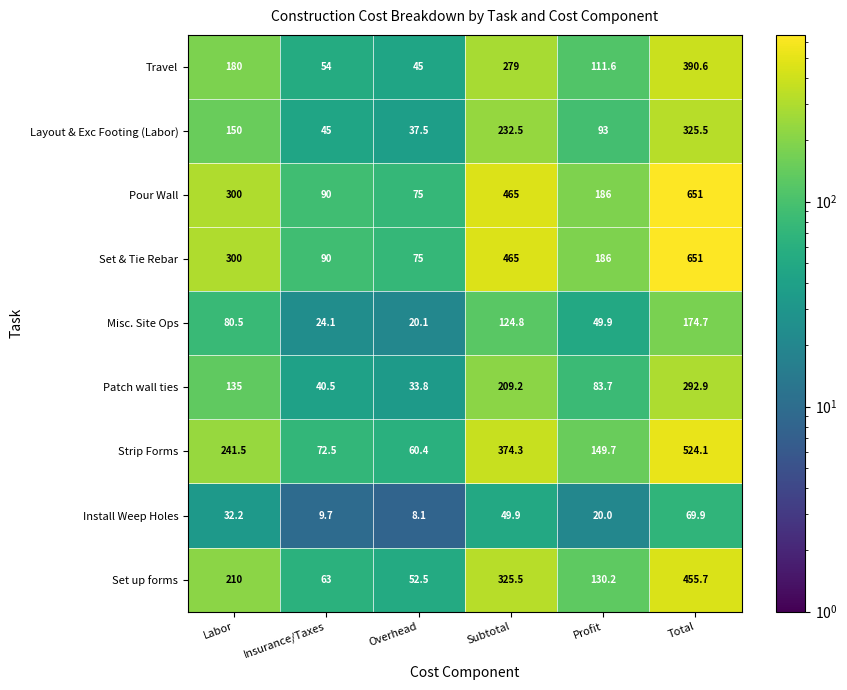

Rank the categories by Set & Tie Rebar value from highest to lowest.

Total, Subtotal, Labor, Profit, Insurance/Taxes, Overhead